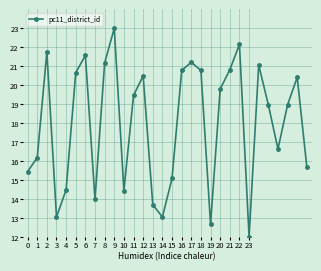

Is this an area chart (filled region under the line)?

No